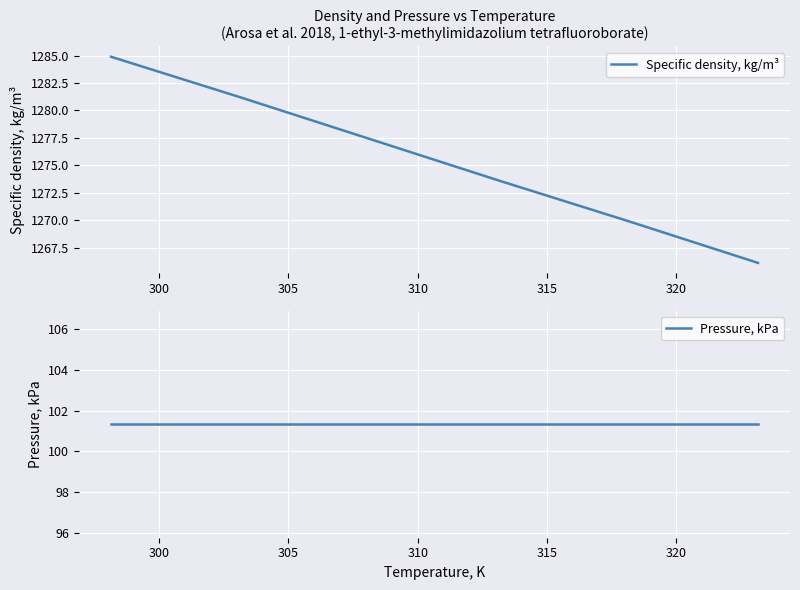

Is this an area chart (filled region under the line)?

No